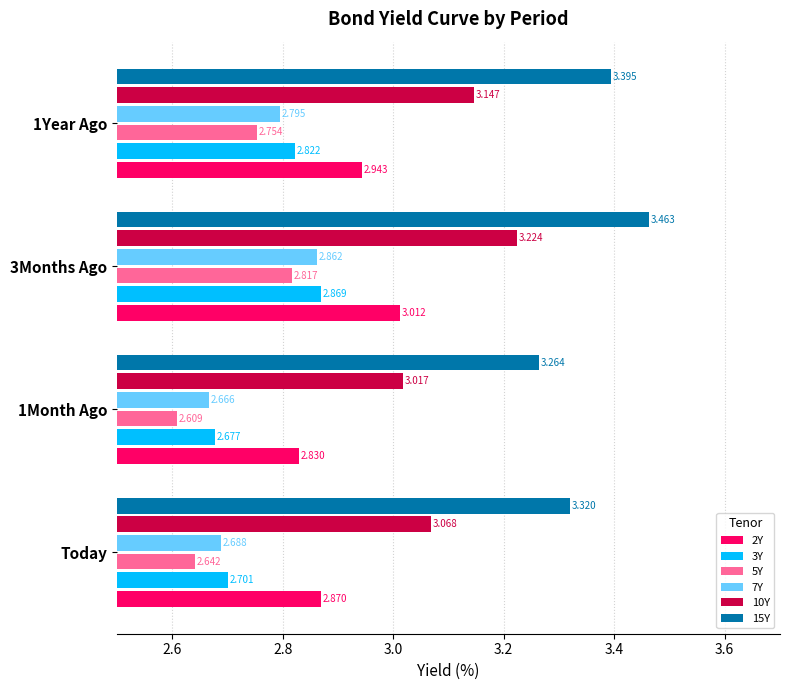

Rank the series by their maximum value, from lowest to highest.

5Y, 7Y, 3Y, 2Y, 10Y, 15Y